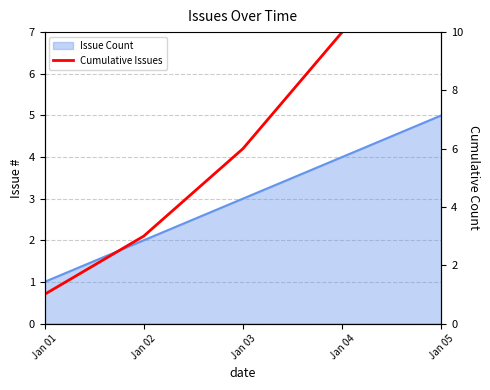

True or false: there are more than 0 points higher than both neighbors.

False